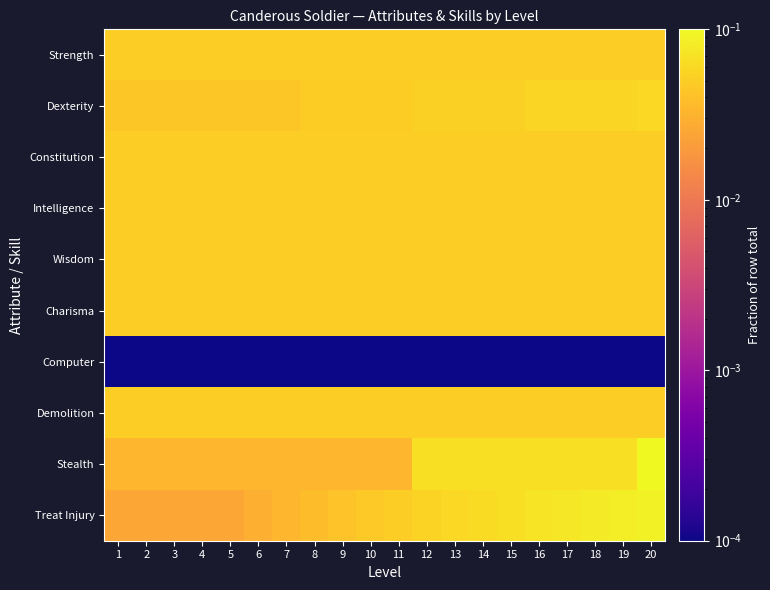

At which category does the chart reach its peak across all series?

20